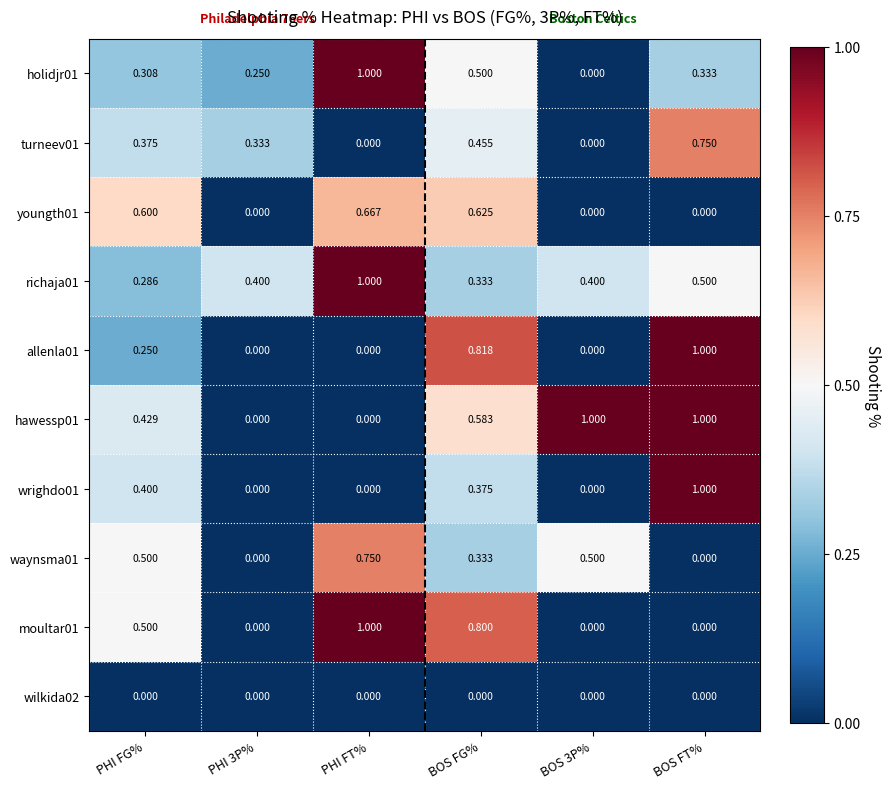

At which label does turneev01 reach its peak?

BOS FT%